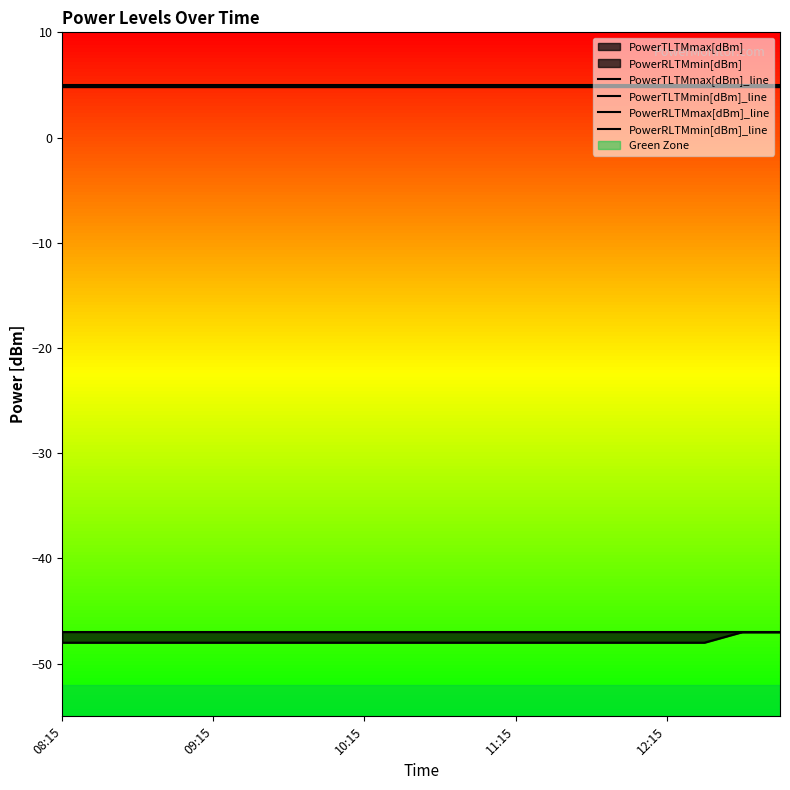

Which series has the largest range (max minus min)?

PowerRLTMmin[dBm]_line